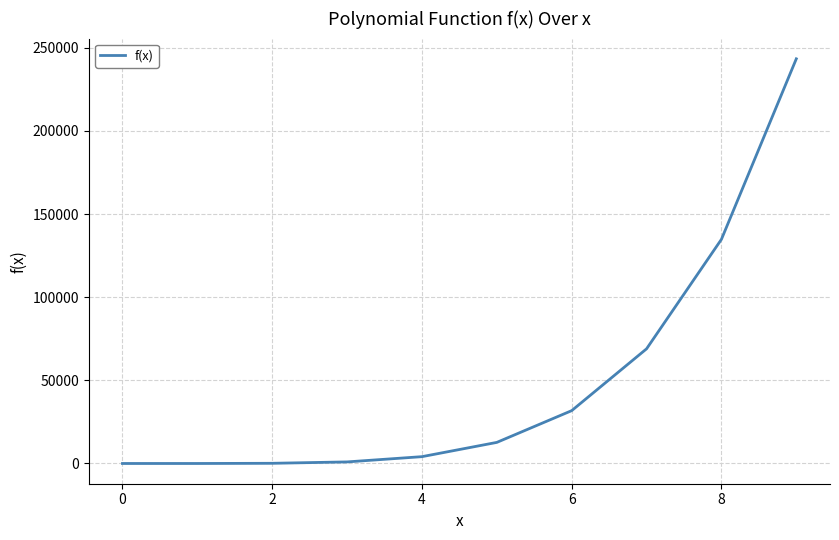

What is the difference between the maximum and minimum values?

243427.7